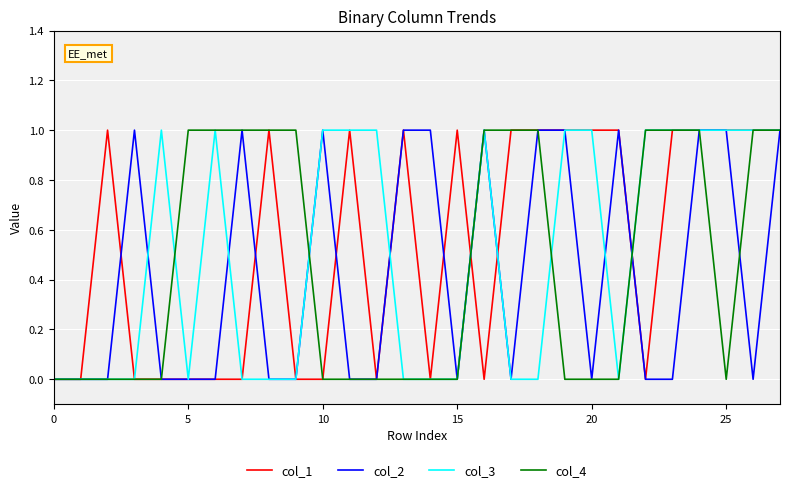

What is the maximum value shown in the chart?

1